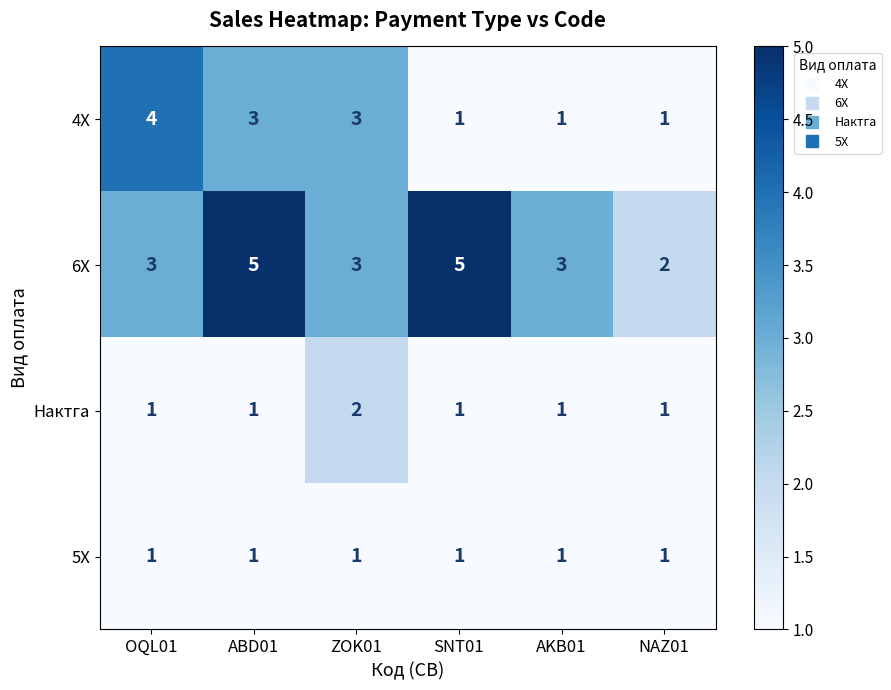

Between OQL01 and NAZ01, which series saw the biggest shift?

4X